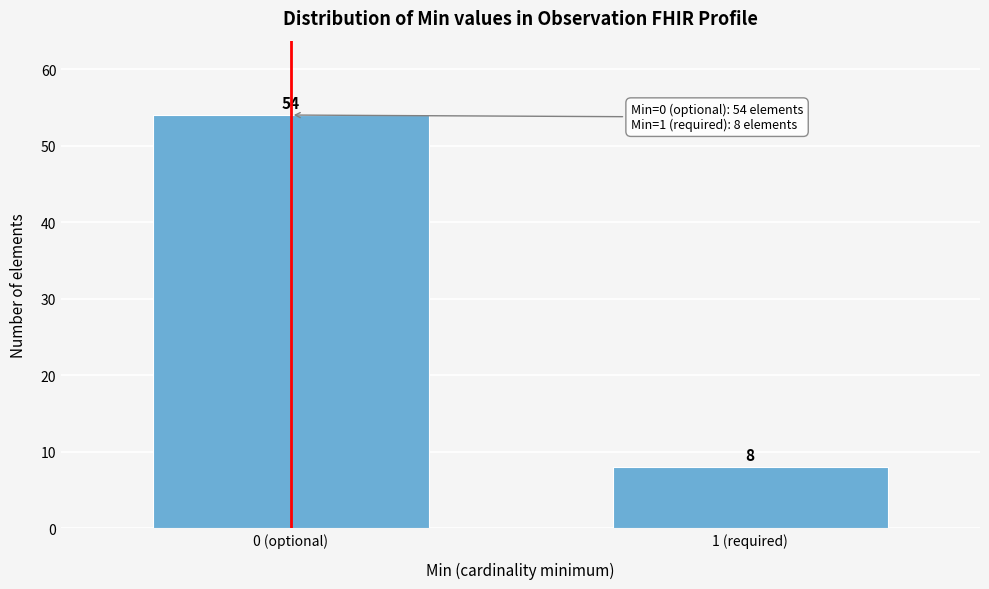

Reading right to left, what are all the values shown in this chart?

8	54